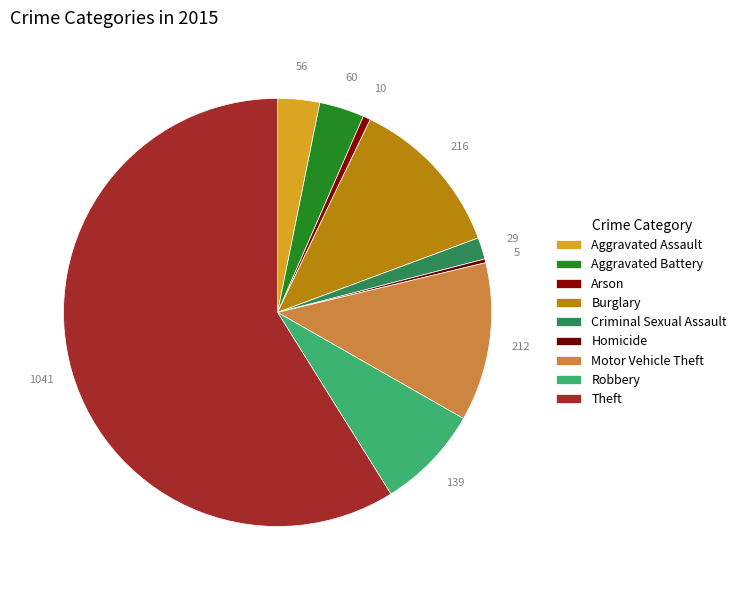

How many slices are in this pie chart?

9